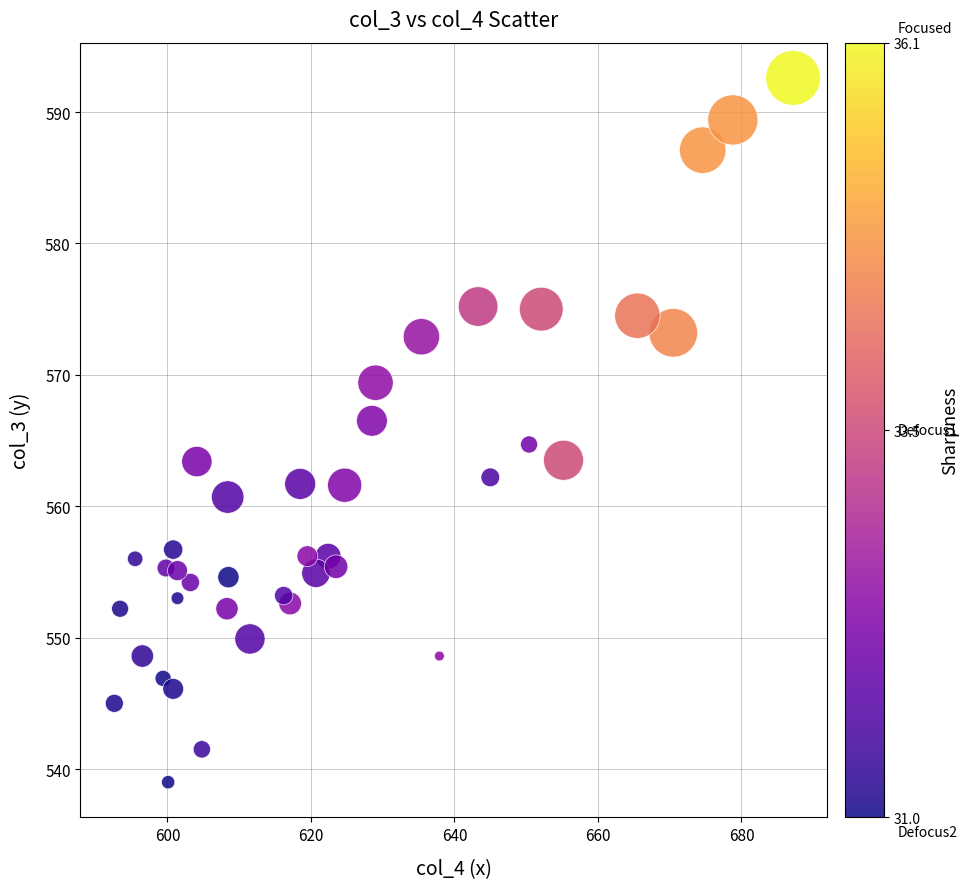

What is the range of X values (max minus min)?

94.6